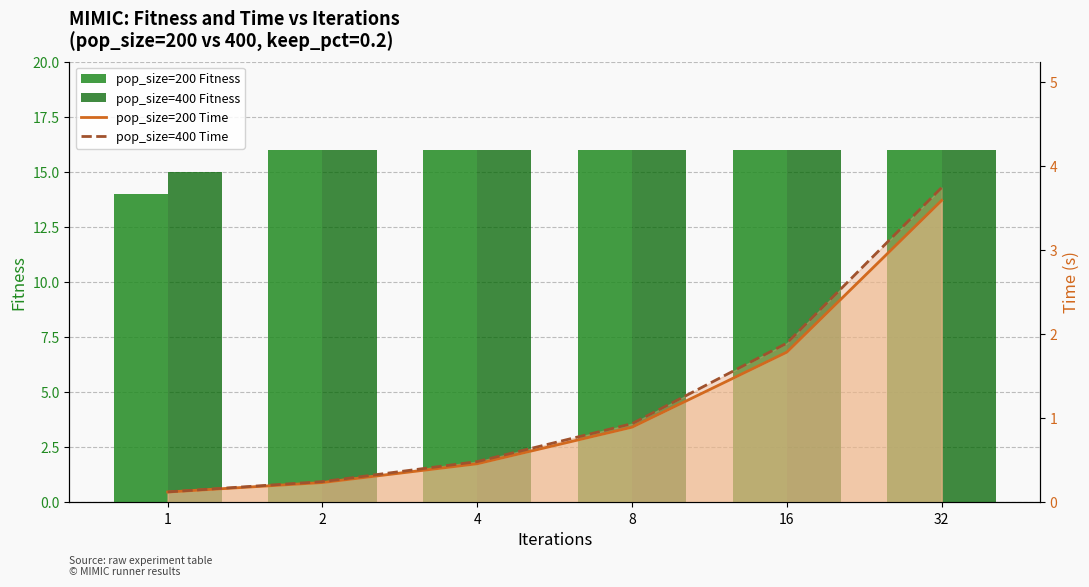

How many series are shown in this chart?

4